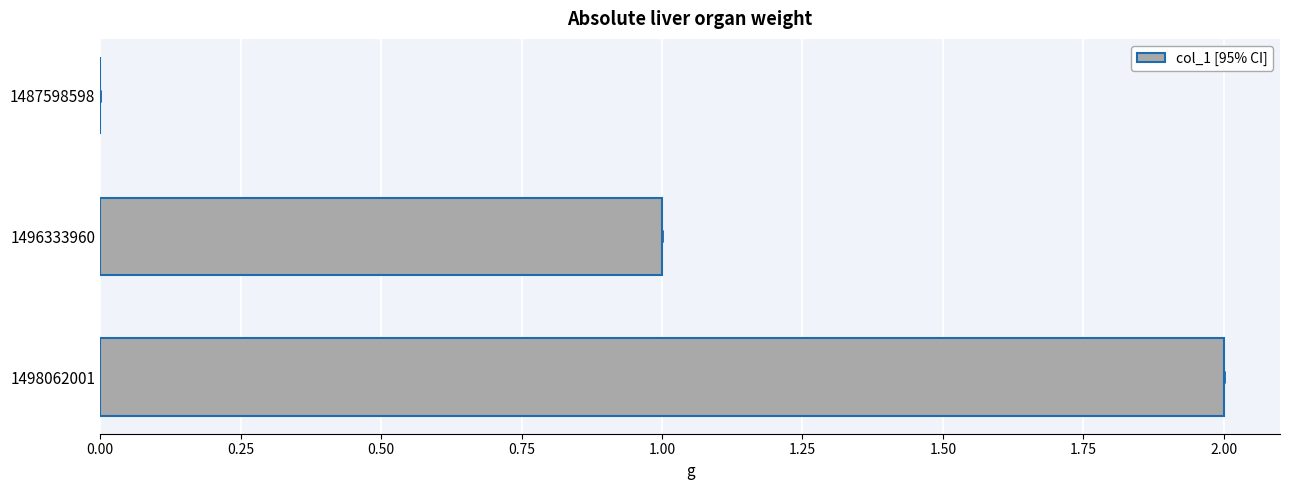

Does the chart contain stacked bars?

No